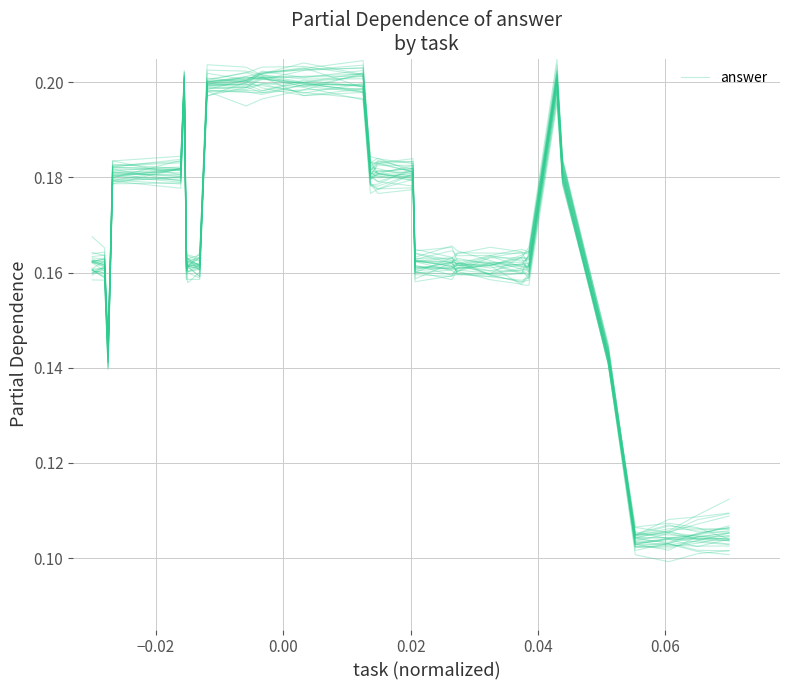

Is it true that the value at 23 is 0.0?

False